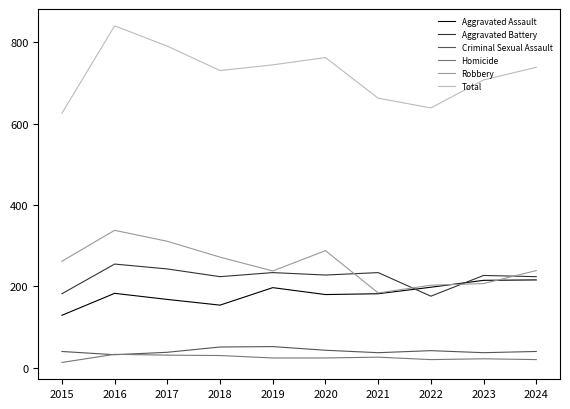

Which series has the largest total across all categories?

Total